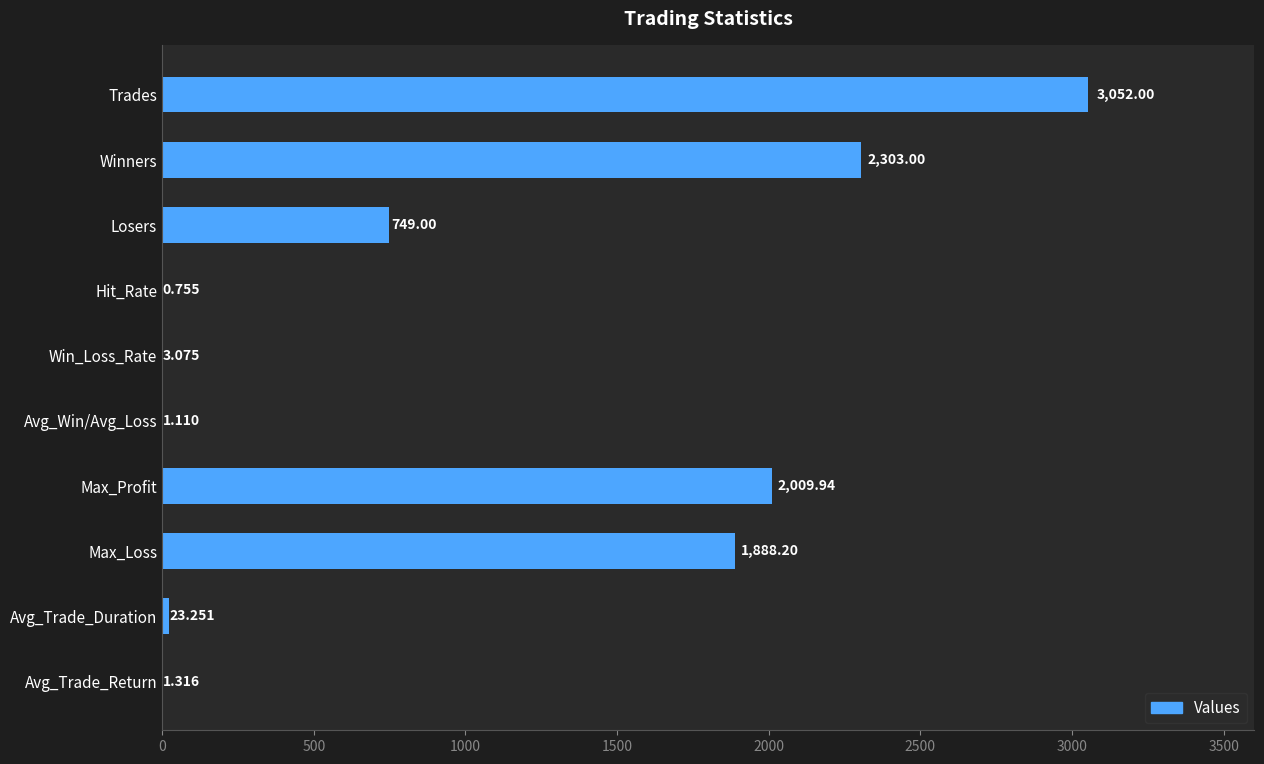

Where is the data nearest to the value 1526?

Max_Loss